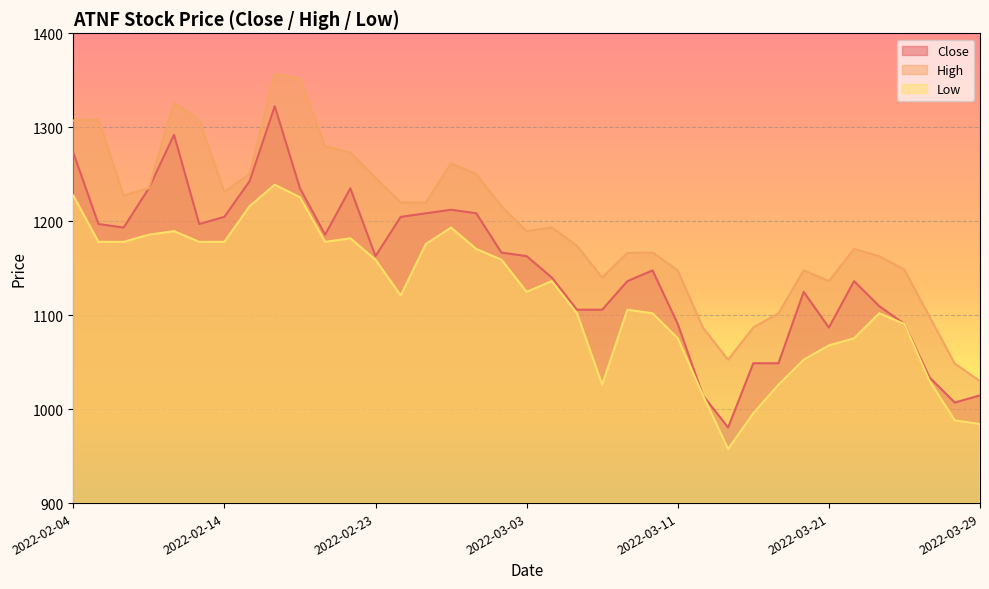

What is the greatest value displayed?

1356.6